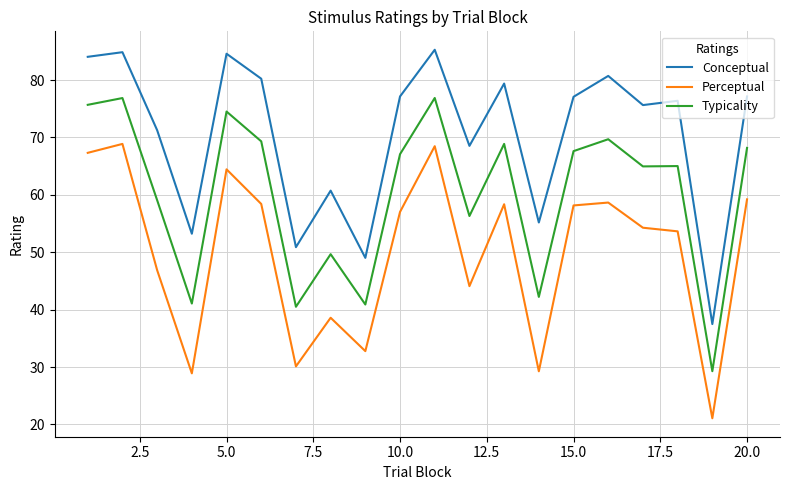

Is this an area chart (filled region under the line)?

No